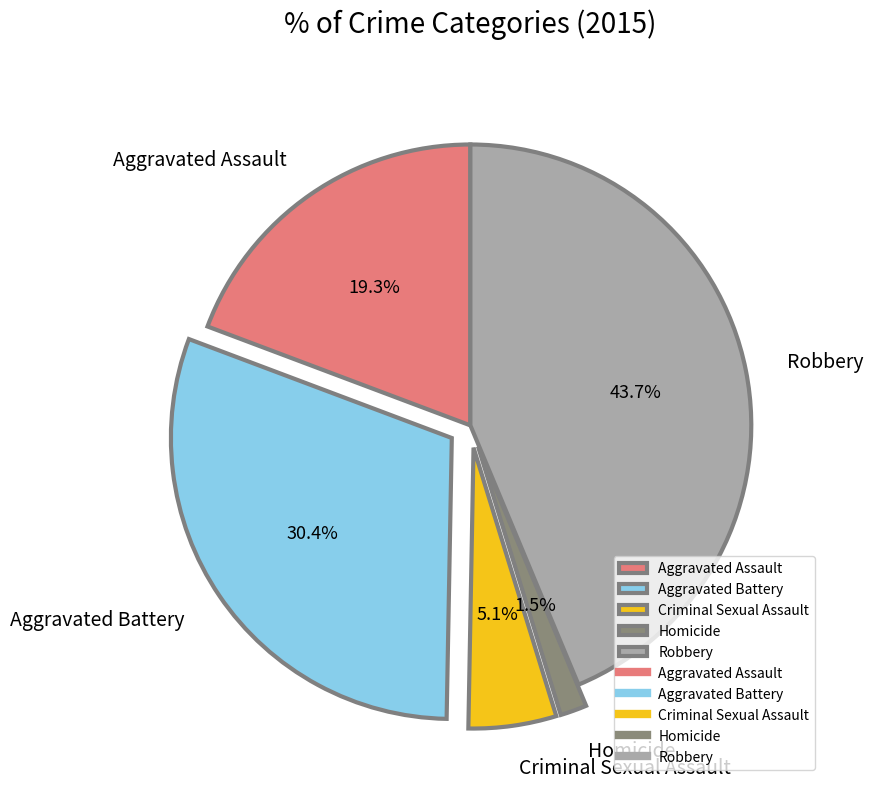

Is the sum of Homicide and Robbery greater than half?

No